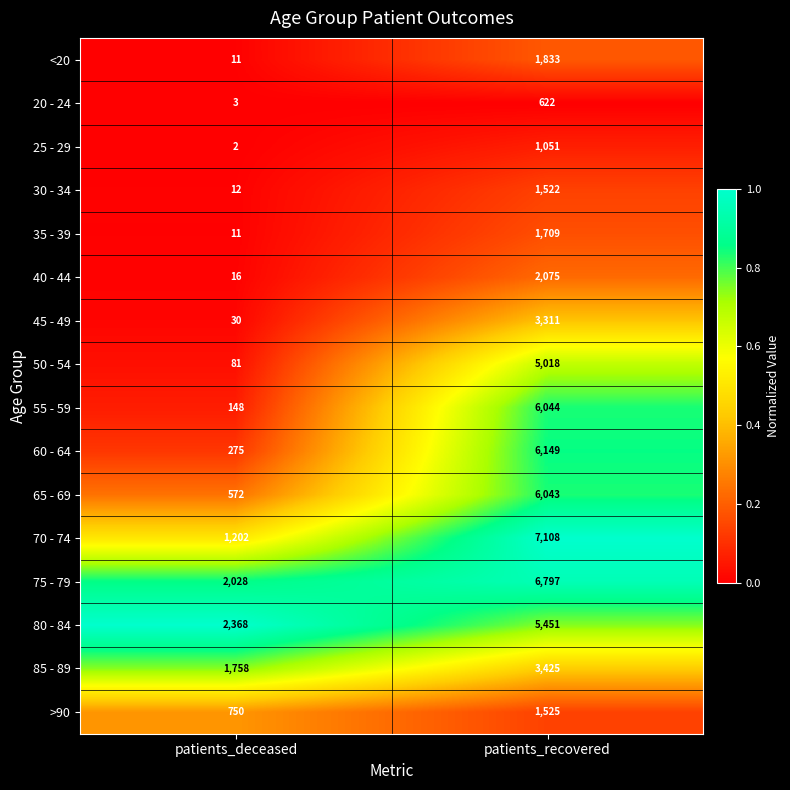

Rank the series at patients_recovered from lowest to highest value.

20 - 24, 25 - 29, 30 - 34, >90, 35 - 39, <20, 40 - 44, 45 - 49, 85 - 89, 50 - 54, 80 - 84, 65 - 69, 55 - 59, 60 - 64, 75 - 79, 70 - 74